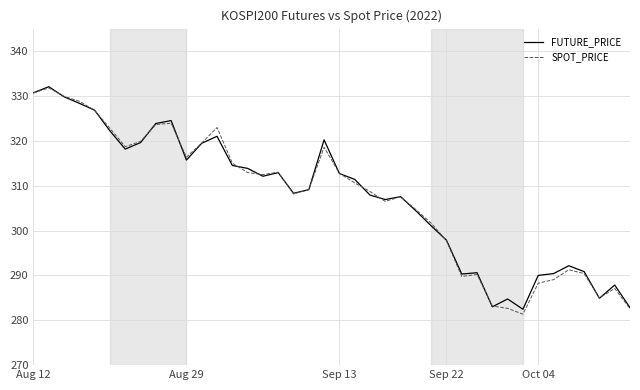

What is the sum of all FUTURE_PRICE values?

12302.9